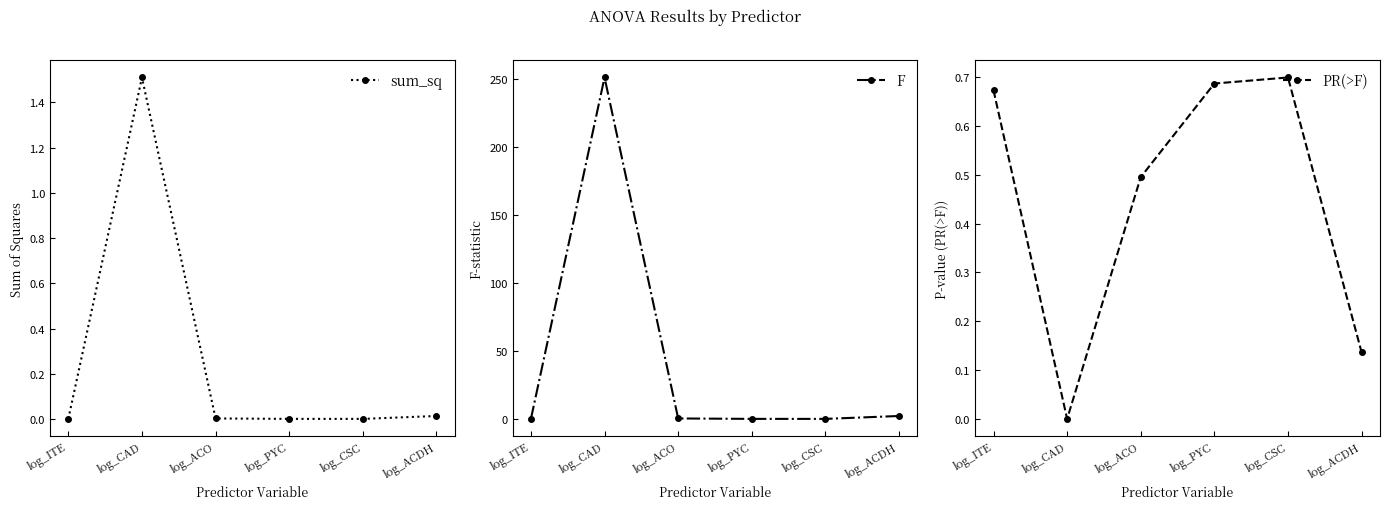

True or false: F has more than 2 interior local peaks.

False